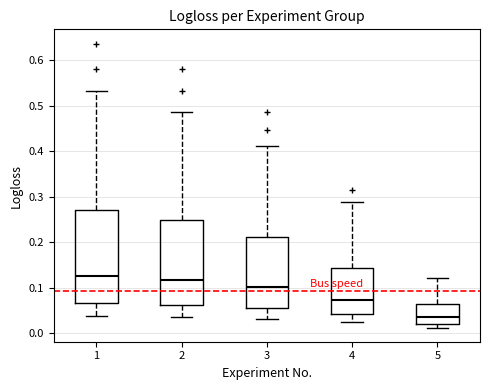

Where does the lower whisker of the box at x = 2 end on the y-axis? The values are not printed on the chart, so give them approximately, as read against the axis.

0.04